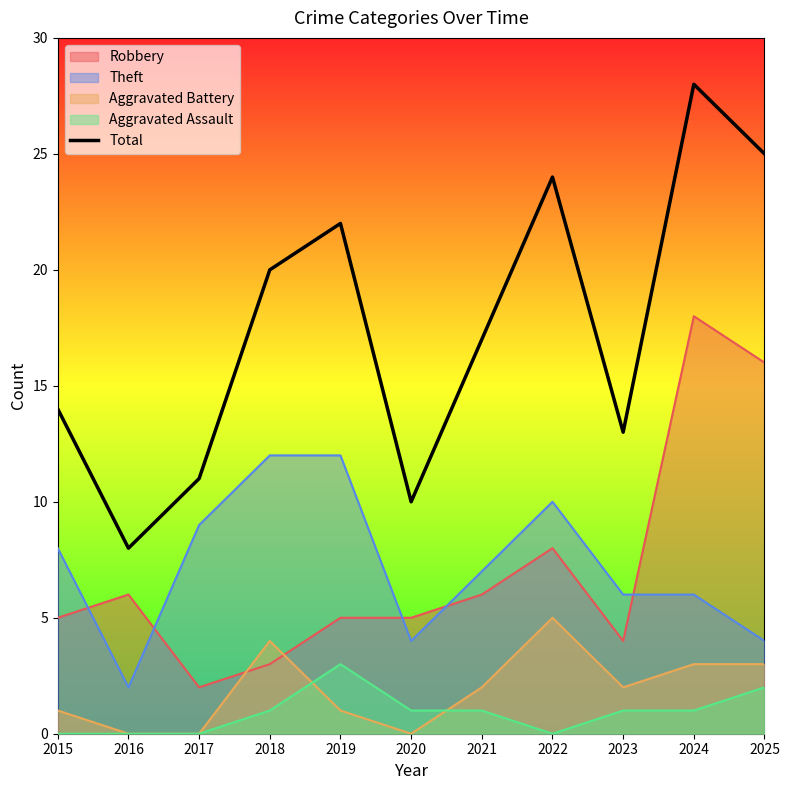

List the labels in order of value, smallest first.

2016, 2020, 2017, 2023, 2015, 2021, 2018, 2019, 2022, 2025, 2024